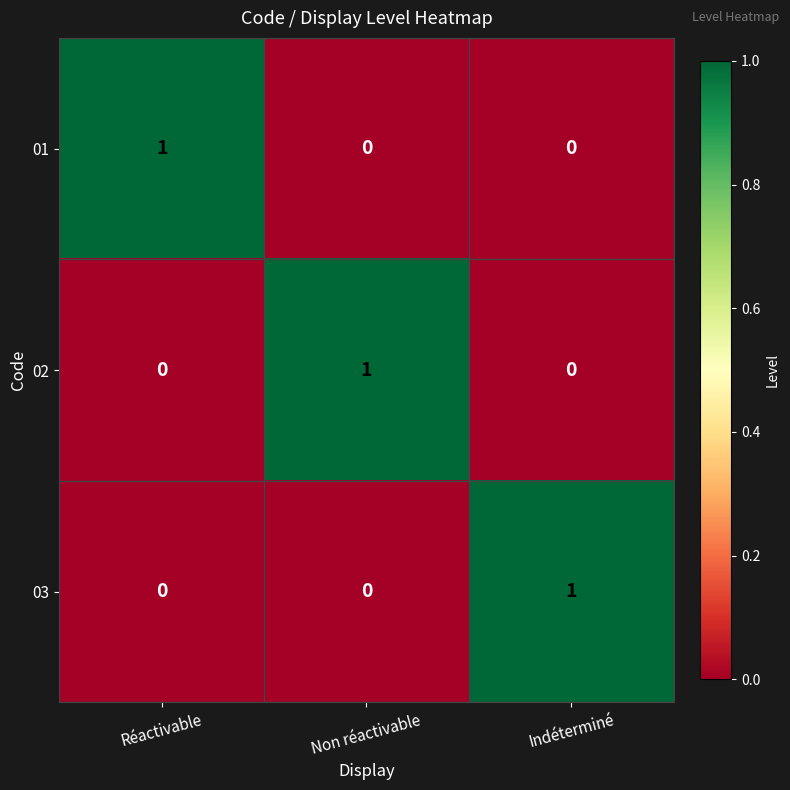

At how many categories does at least one series exceed 0?

3